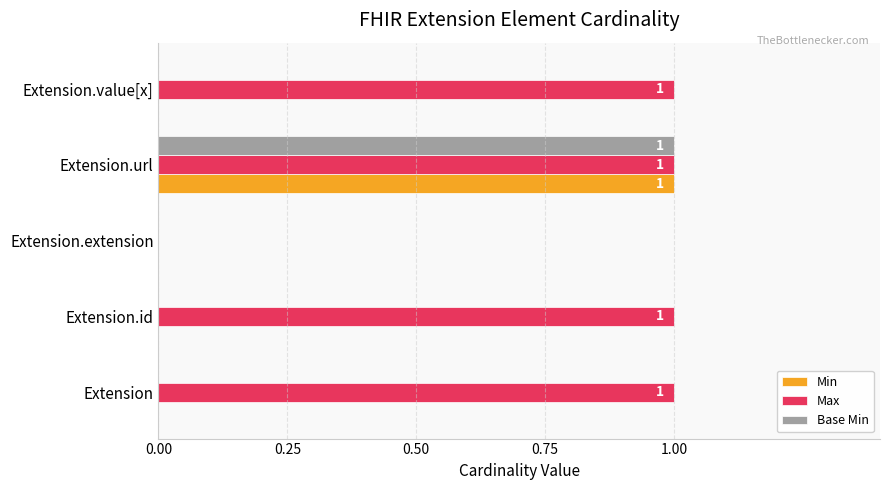

Which category has the highest value in the Base Min series?

Extension.url